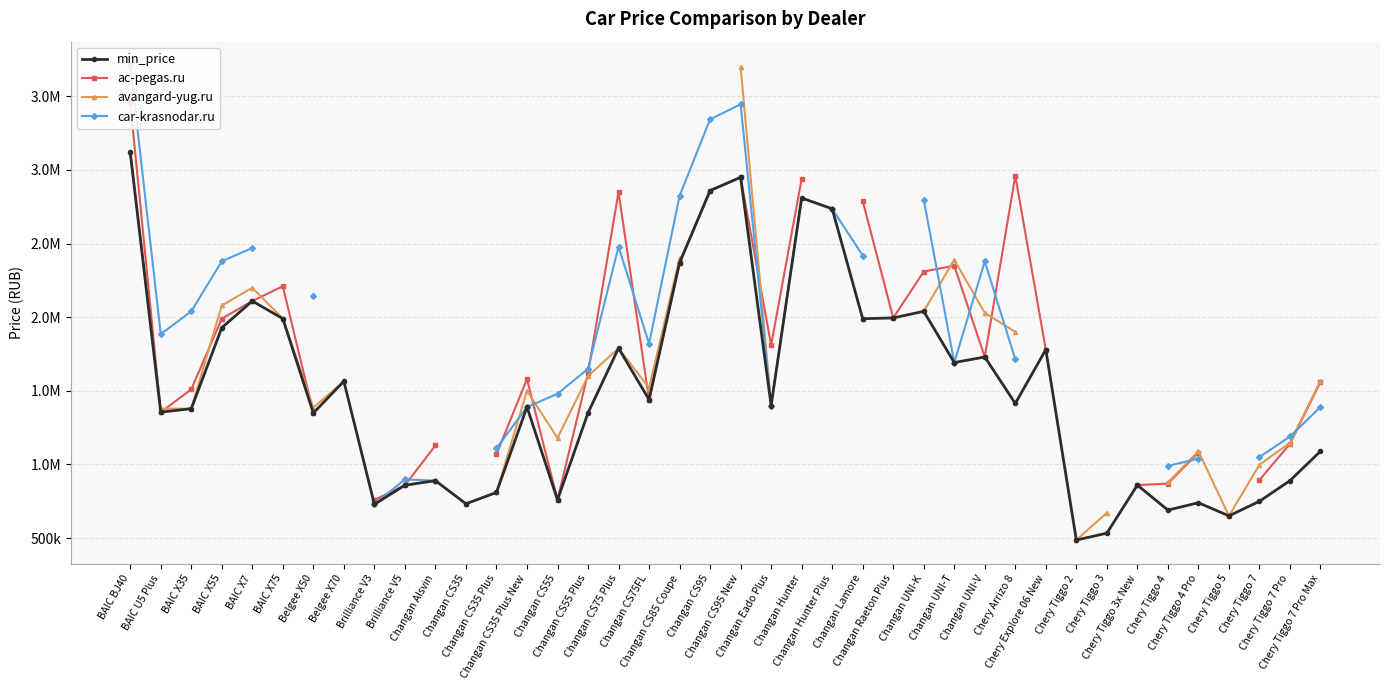

The value of min_price at Changan Hunter Plus is 2736000.0. True or false?

True